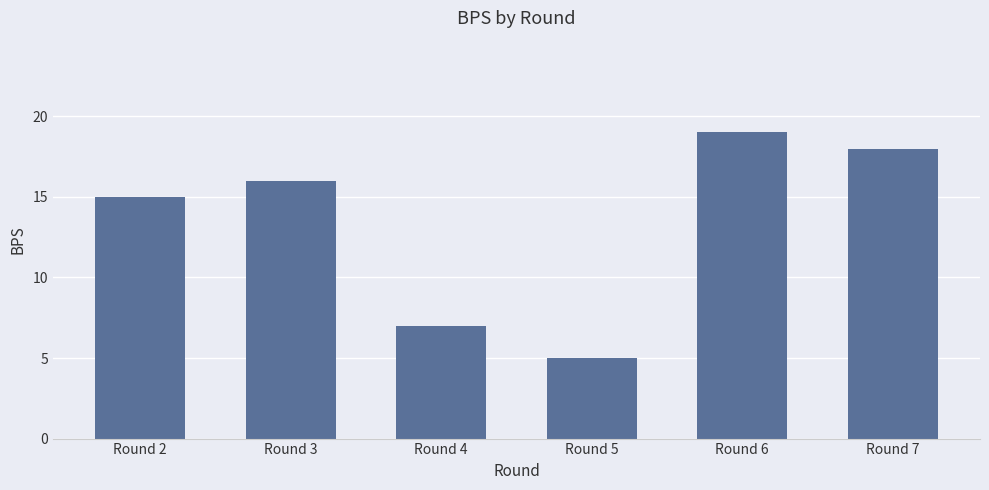

Are the bars horizontal?

No